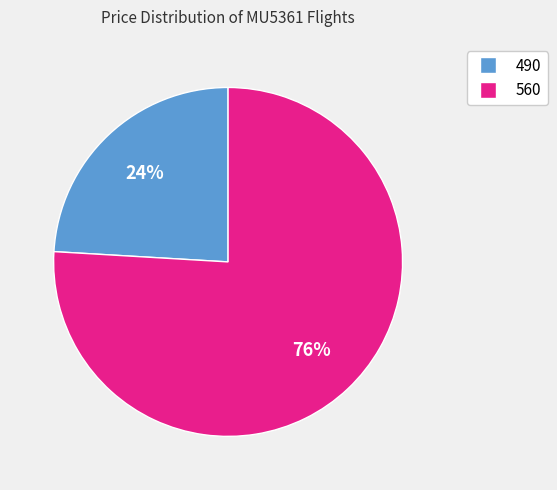

The 490 slice represents 16% of the pie. True or false?

False